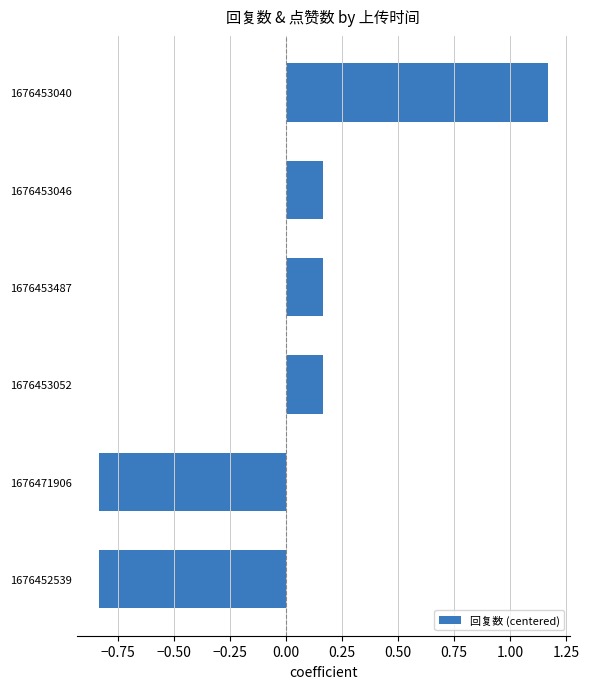

What is the change in value from 1676453052 to 1676453040?

+1.0